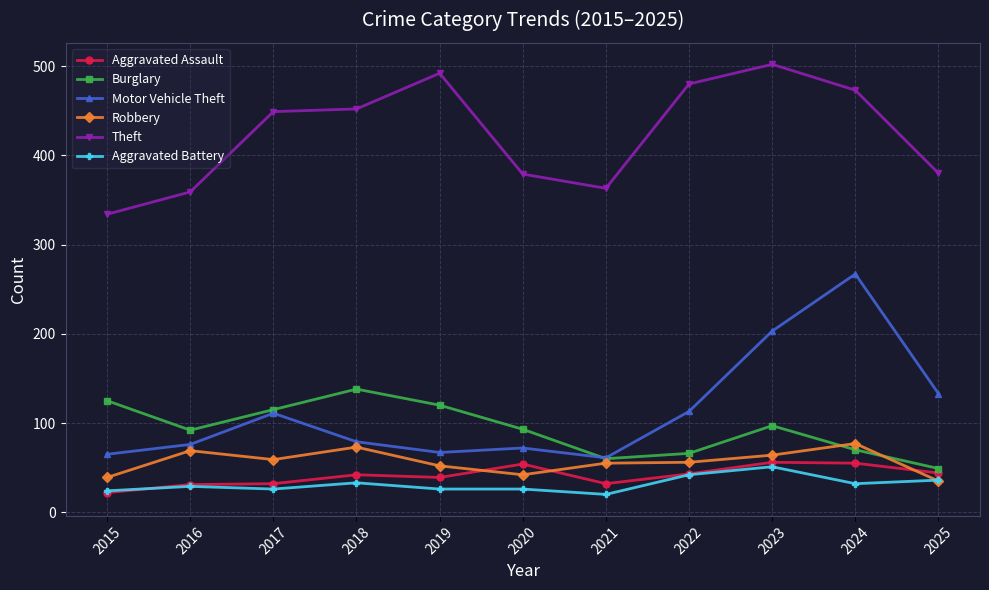

What is the value of the Robbery point at the 9th from the left?

64